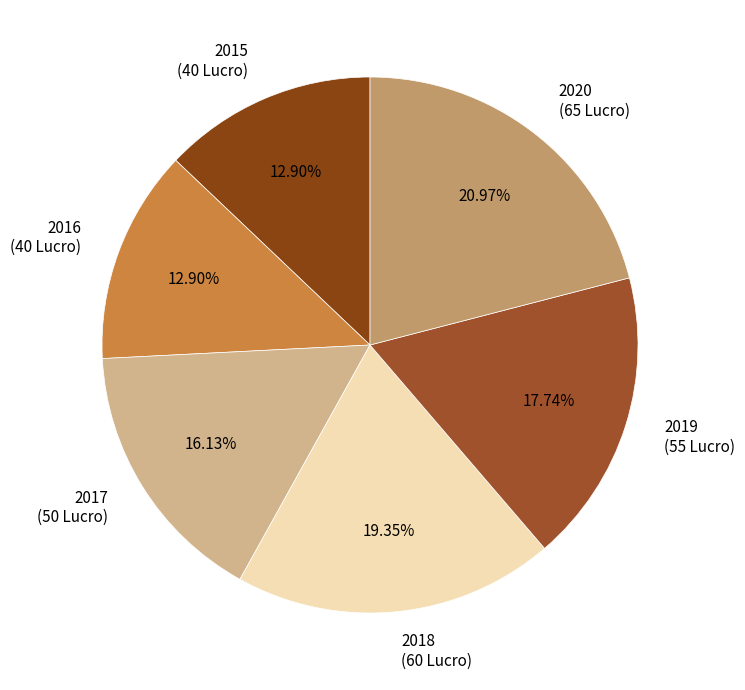

Approximately how many times larger is the value at 2019 (55 Lucro) compared to 2018 (60 Lucro)?

0.9